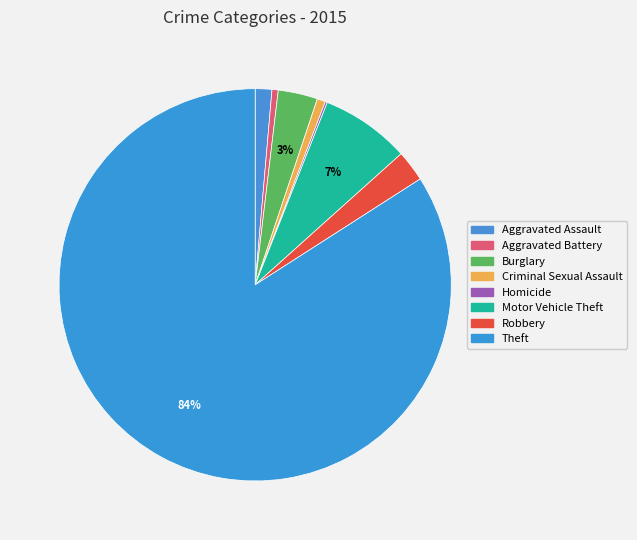

What is the total percentage of Criminal Sexual Assault and Aggravated Assault?

2.1%